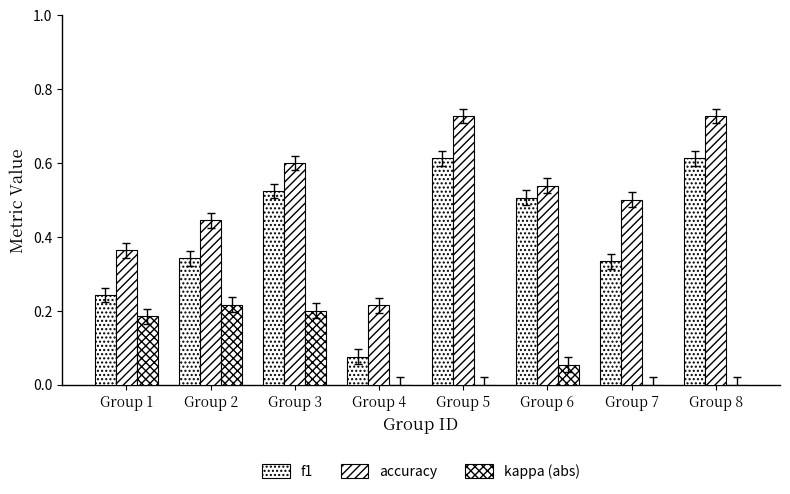

At which category is the sum across all series the highest?

Group 5